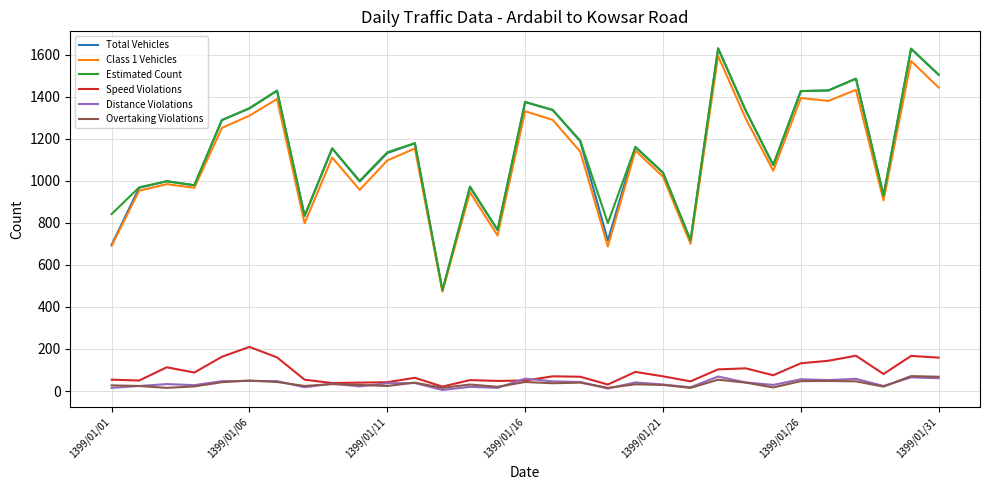

At how many categories does at least one series exceed 206?

31